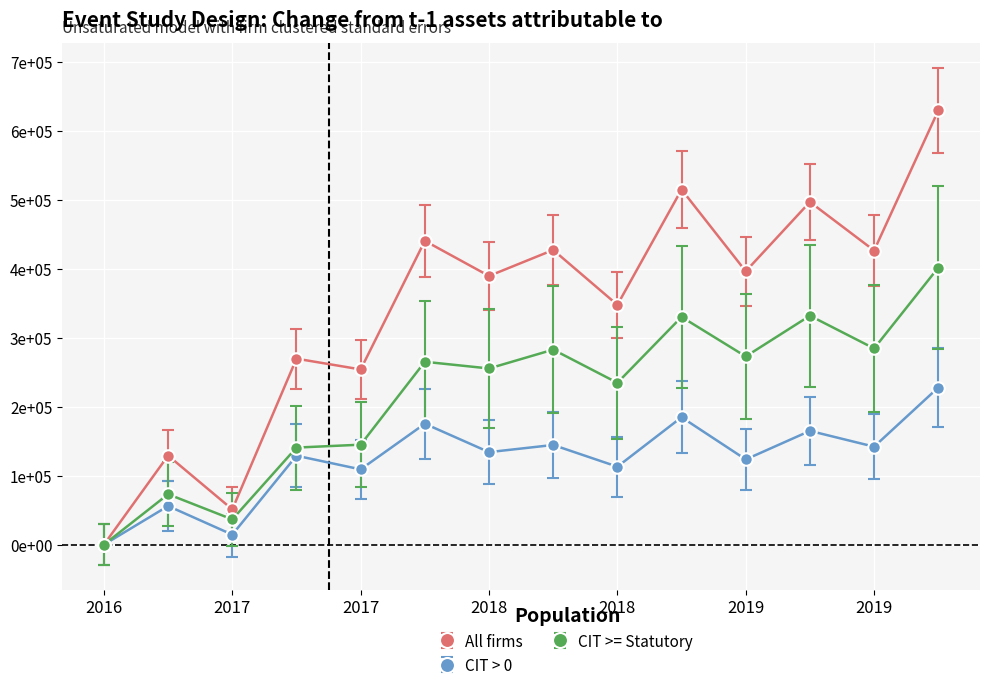

Does the chart have visible grid lines?

Yes